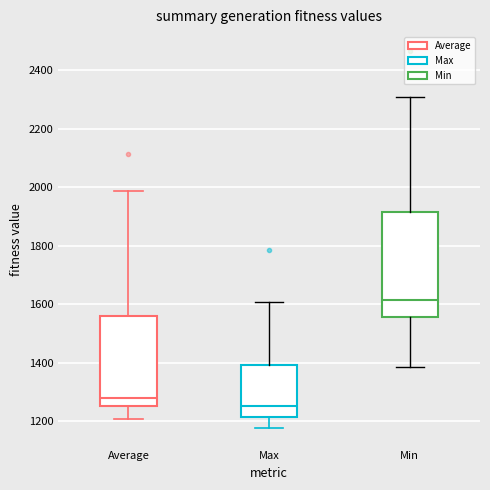

Reading left to right, transcribe this box plot: for each box, give where its median line is, the range the box spans, and where its two whiskers end, as read against the y-axis. The values are not printed on the chart, so give them approximately, as read against the axis.

Average: median 1280, box 1260 to 1560, whiskers 1200 to 1980
Max: median 1260, box 1220 to 1400, whiskers 1180 to 1600
Min: median 1620, box 1560 to 1920, whiskers 1380 to 2300